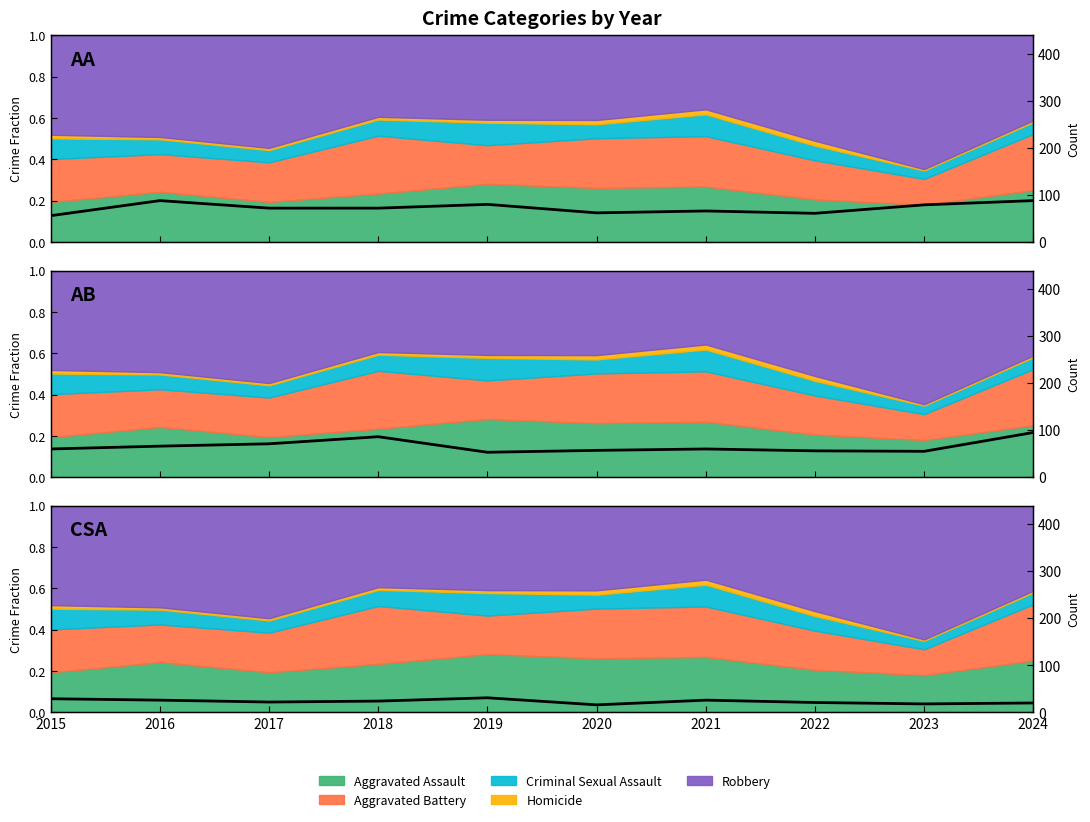

Which category has the highest value in the Aggravated Assault (count, scaled) series?

2016